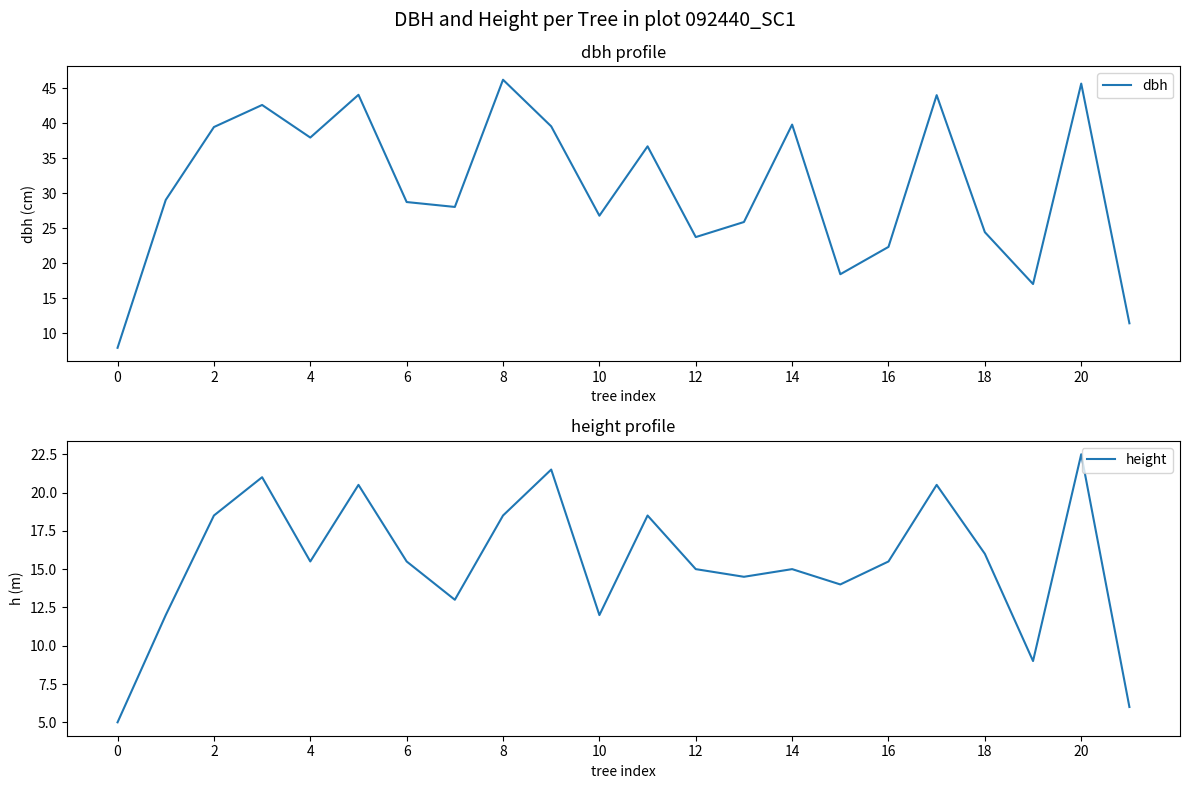

What is the sum of all dbh values?

680.0